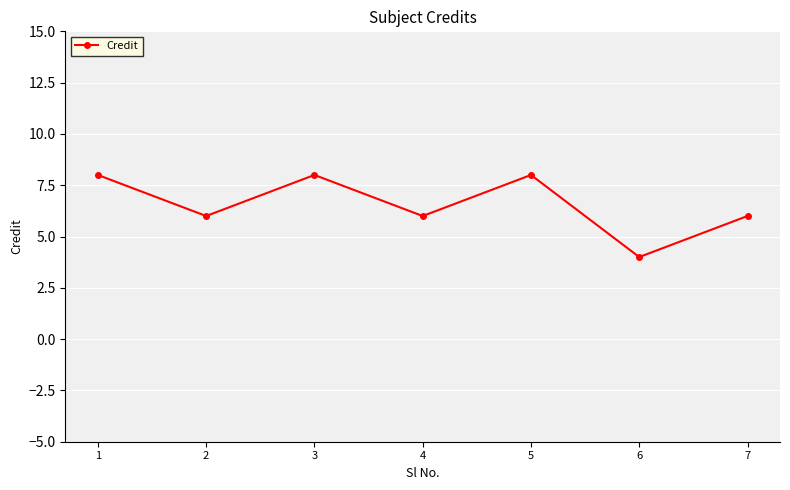

Which has a higher value, 2 or 6?

2